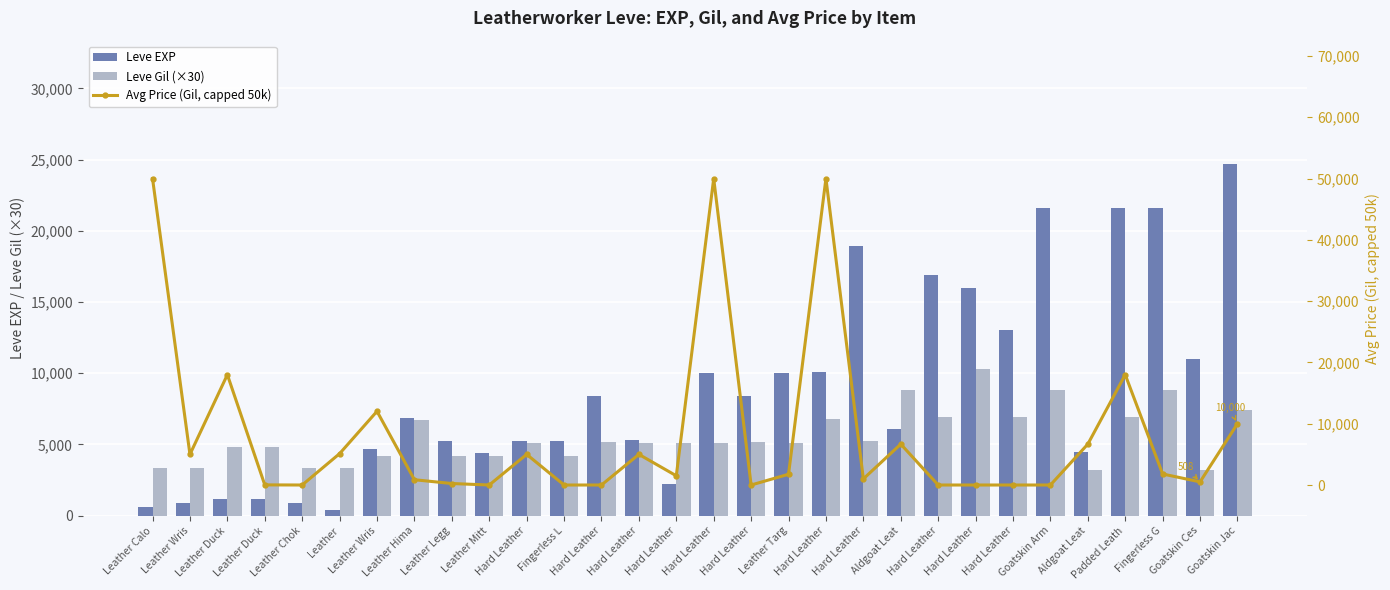

Reading left to right, extract all data points from this chart.

Leve EXP: Leather Calo=630.0	Leather Wris=900.0	Leather Duck=1160.0	Leather Duck=1160.0	Leather Chok=900.0	Leather=370.0	Leather Wris=4660.0	Leather Hima=6840.0	Leather Legg=5220.0	Leather Mitt=4410.0	Hard Leather=5220.0	Fingerless L=5220.0	Hard Leather=8430.0	Hard Leather=5330.0	Hard Leather=2230.0	Hard Leather=9990.0	Hard Leather=8430.0	Leather Targ=9990.0	Hard Leather=10100.0	Hard Leather=18910.0	Aldgoat Leat=6110.0	Hard Leather=16920.0	Hard Leather=15980.0	Hard Leather=13040.0	Goatskin Arm=21600.0	Aldgoat Leat=4440.0	Padded Leath=21600.0	Fingerless G=21600.0	Goatskin Ces=10970.0	Goatskin Jac=24710.0
Leve Gil (×30): Leather Calo=3360.0	Leather Wris=3360.0	Leather Duck=4800.0	Leather Duck=4800.0	Leather Chok=3360.0	Leather=3360.0	Leather Wris=4200.0	Leather Hima=6720.0	Leather Legg=4200.0	Leather Mitt=4200.0	Hard Leather=5100.0	Fingerless L=4200.0	Hard Leather=5160.0	Hard Leather=5100.0	Hard Leather=5100.0	Hard Leather=5100.0	Hard Leather=5160.0	Leather Targ=5100.0	Hard Leather=6780.0	Hard Leather=5220.0	Aldgoat Leat=8850.0	Hard Leather=6900.0	Hard Leather=10290.0	Hard Leather=6900.0	Goatskin Arm=8850.0	Aldgoat Leat=3210.0	Padded Leath=6960.0	Fingerless G=8850.0	Goatskin Ces=3240.0	Goatskin Jac=7440.0
Avg Price (Gil, capped 50k): Leather Calo=50000.0	Leather Wris=5000.0	Leather Duck=17999.5	Leather Duck=20.0	Leather Chok=0.0	Leather=5118.3	Leather Wris=12028.0	Leather Hima=861.5	Leather Legg=242.0	Leather Mitt=0.0	Hard Leather=4999.5	Fingerless L=0.0	Hard Leather=0.0	Hard Leather=5000.0	Hard Leather=1506.4	Hard Leather=50000.0	Hard Leather=0.0	Leather Targ=1755.0	Hard Leather=50000.0	Hard Leather=1000.0	Aldgoat Leat=6669.6	Hard Leather=0.0	Hard Leather=0.0	Hard Leather=0.0	Goatskin Arm=0.0	Aldgoat Leat=6669.6	Padded Leath=17999.5	Fingerless G=1800.0	Goatskin Ces=508.0	Goatskin Jac=10000.0